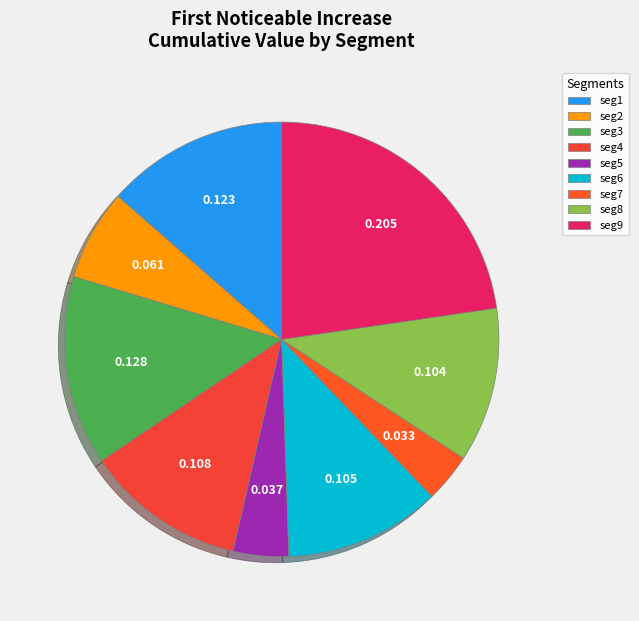

Count the number of slices in the pie.

9